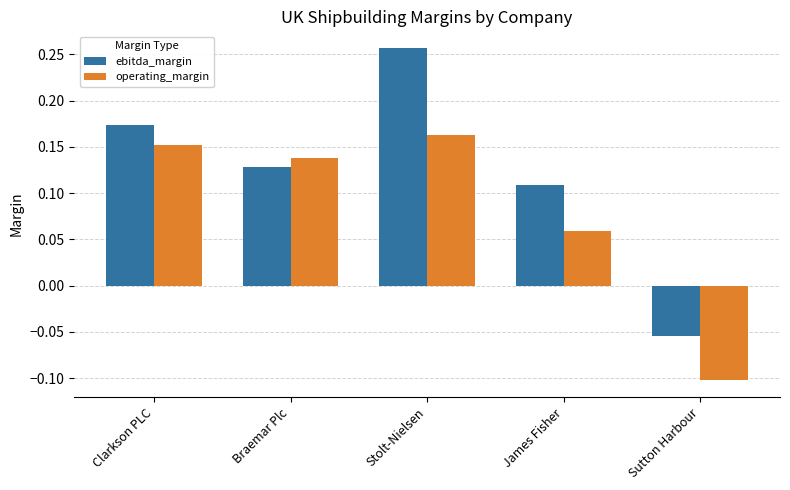

What is the label of the 5th bar from the left?

Sutton Harbour